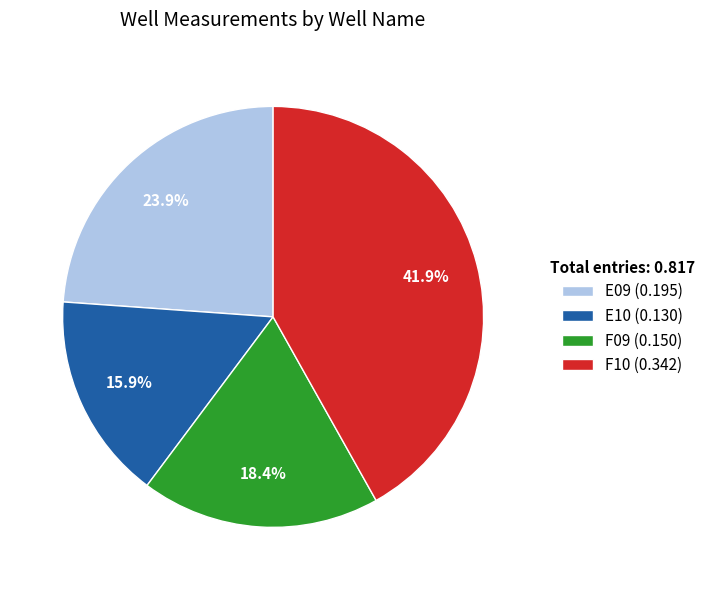

To the nearest percent, what percentage of the pie is F09?

18%